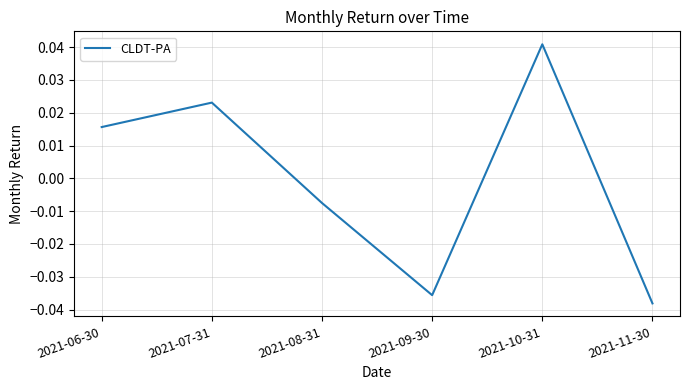

How many values exceed 0?

3